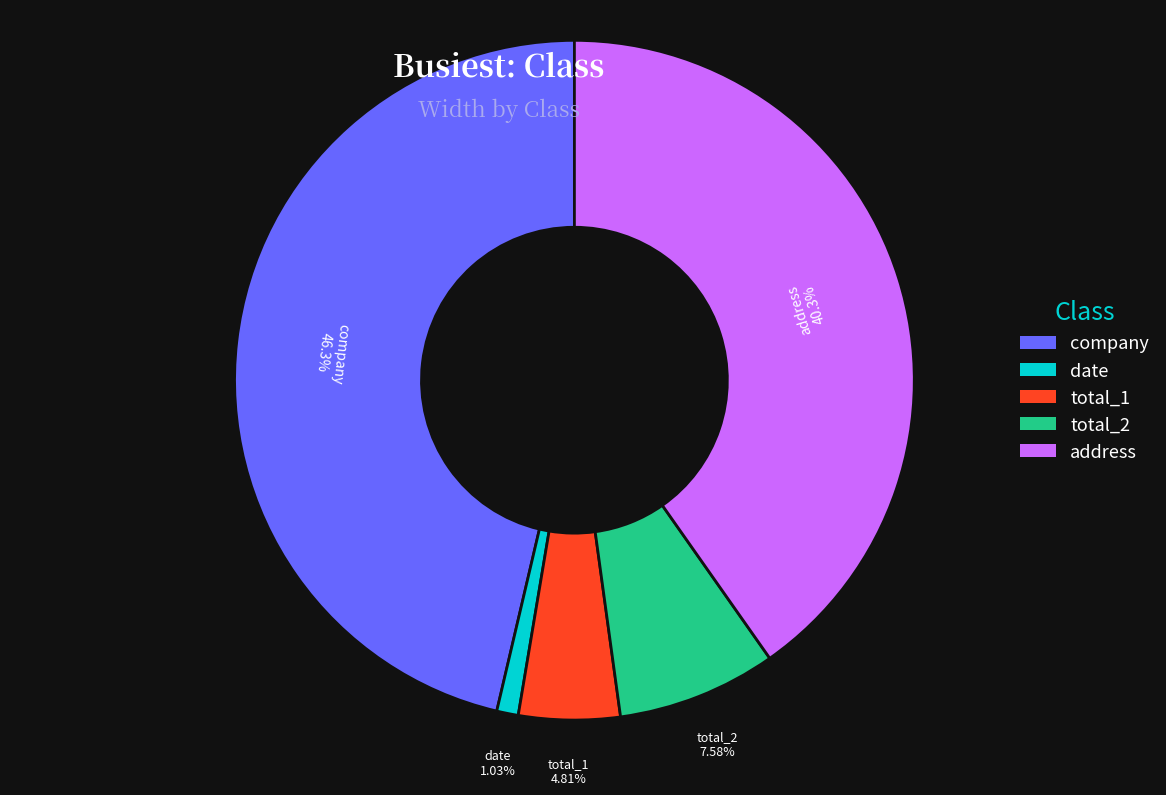

To the nearest percent, what is the combined percentage of total_2 and total_1?

12%